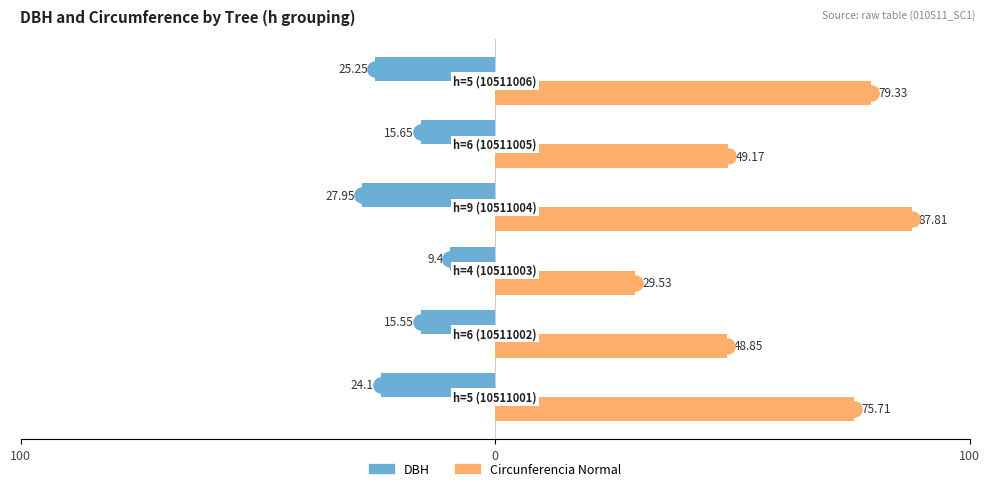

Which series reaches the minimum Y coordinate?

DBH